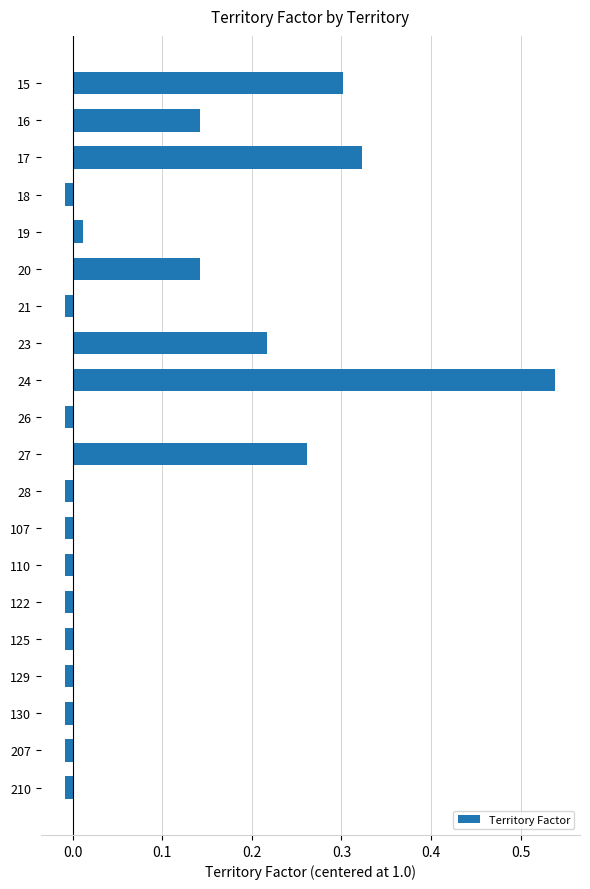

The chart shows a value of -0.0 at 17. True or false?

False